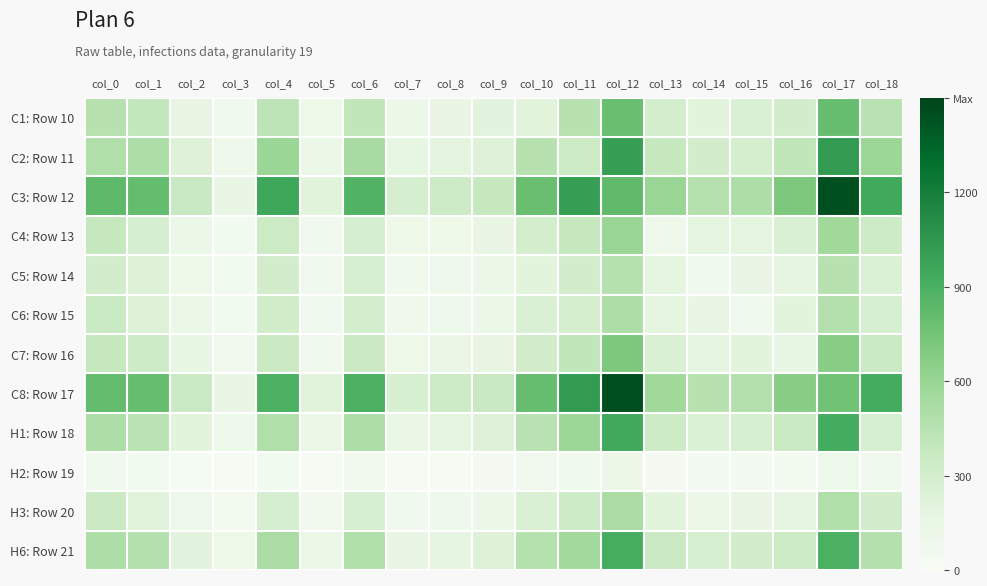

What is the total value across all series at col_11?

5759